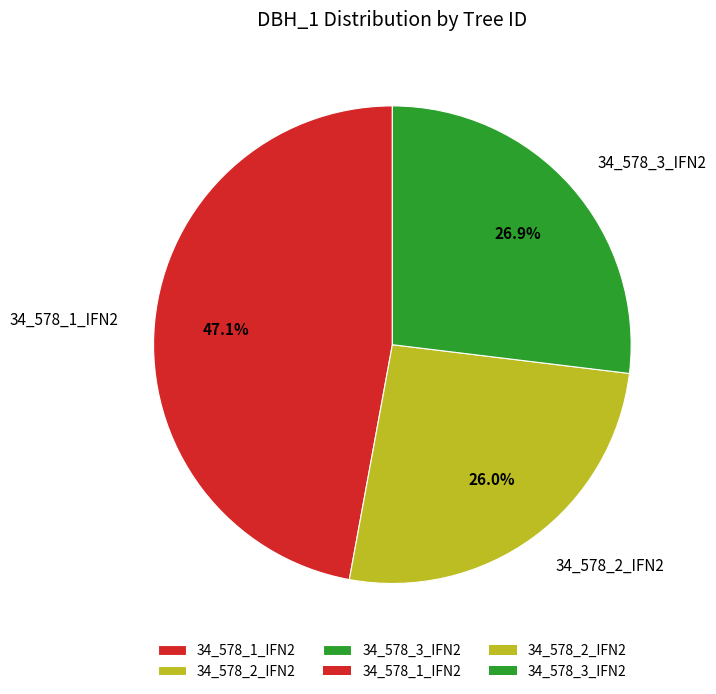

What is the total percentage of 34_578_3_IFN2 and 34_578_2_IFN2?

52.9%